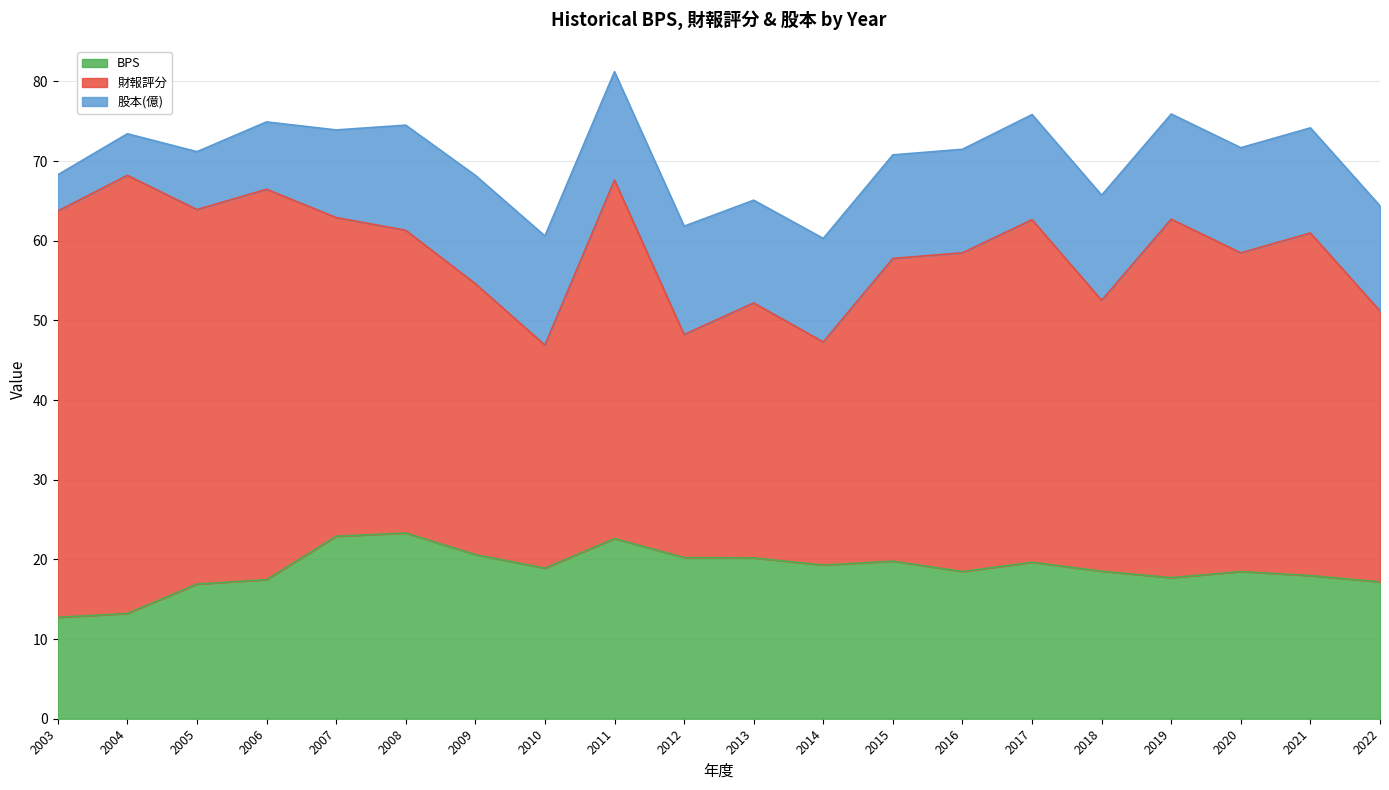

True or false: 財報評分 and BPS intersect in this chart.

False